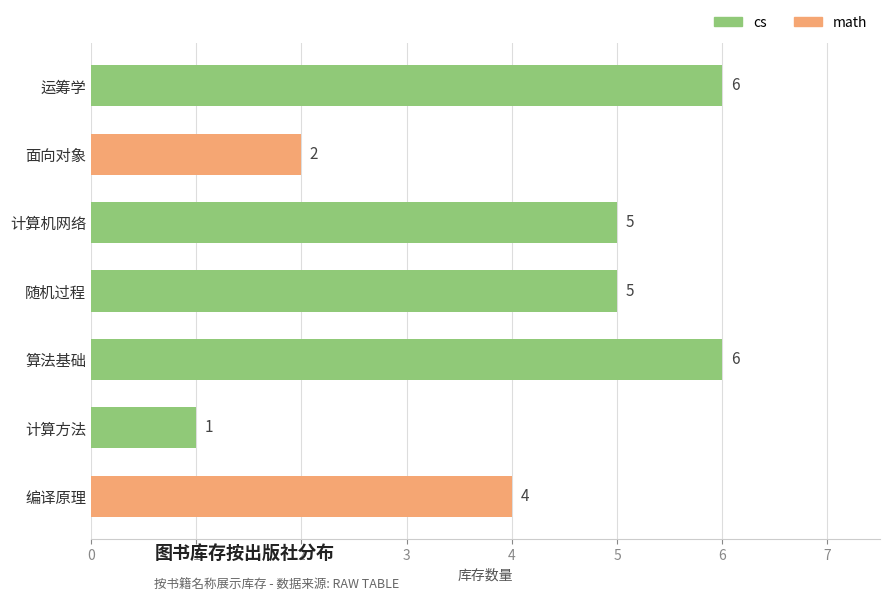

What is the sum of the values at 编译原理 and 随机过程?

9